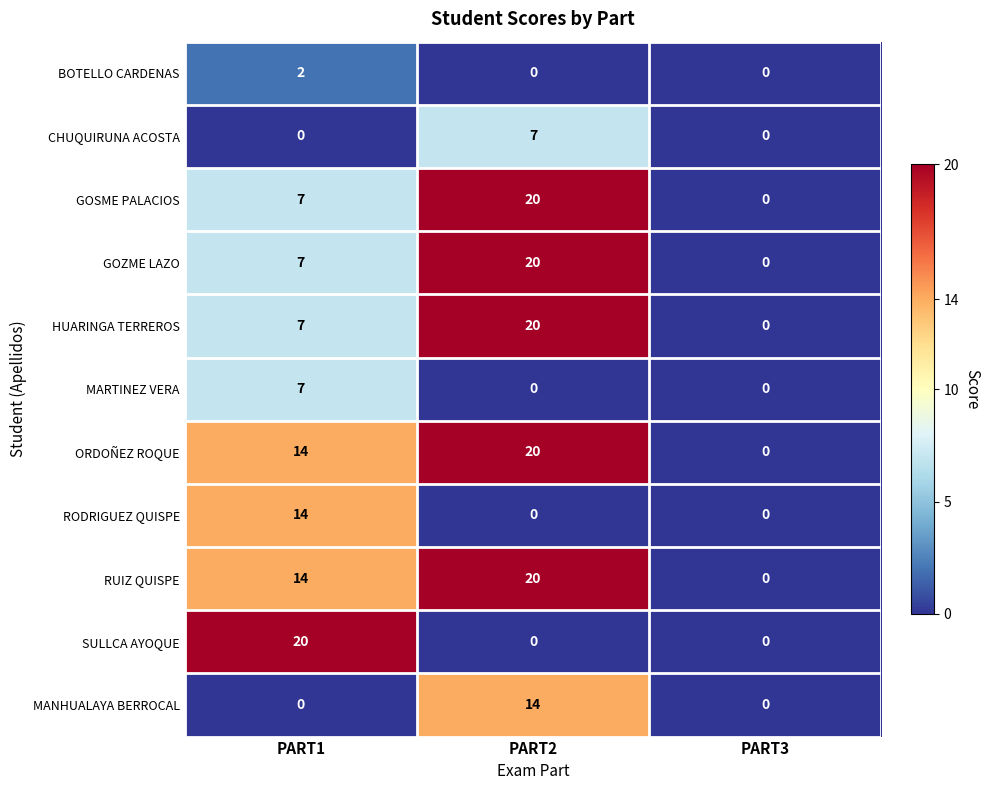

At which label does GOSME PALACIOS reach its minimum?

PART3